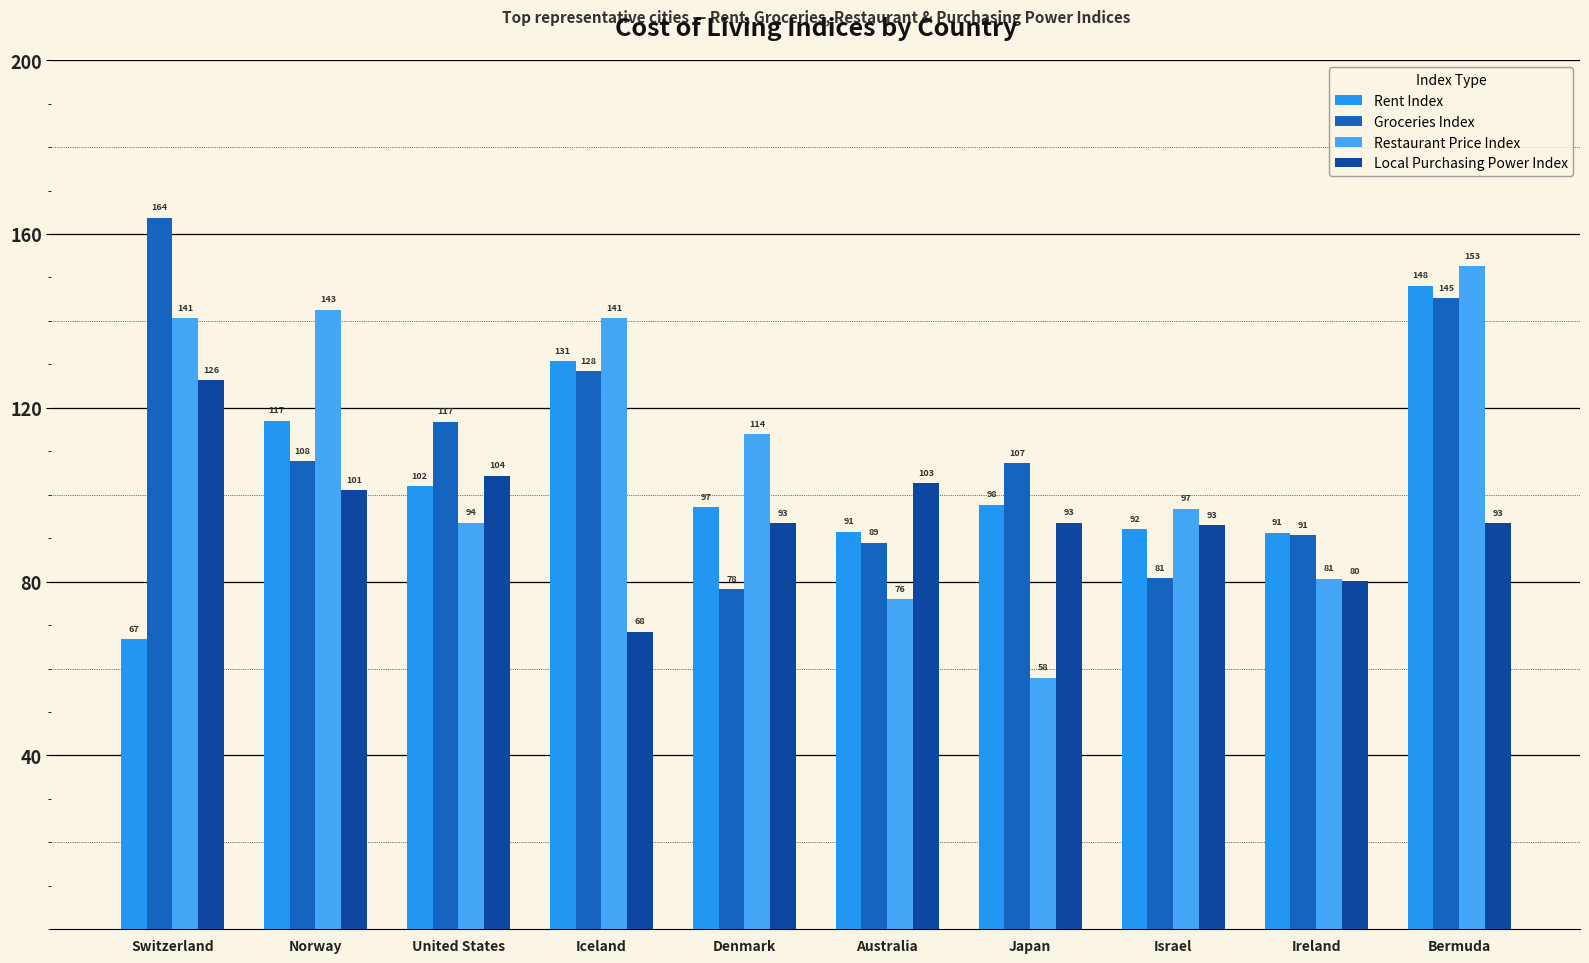

What is the label of the 5th bar from the right?

Australia